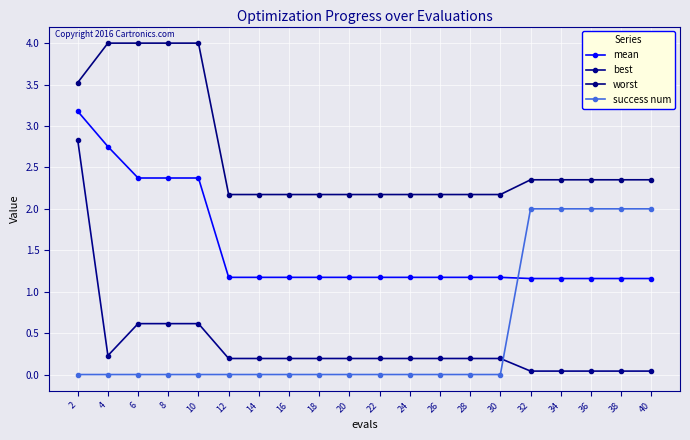

Does the chart have visible grid lines?

Yes